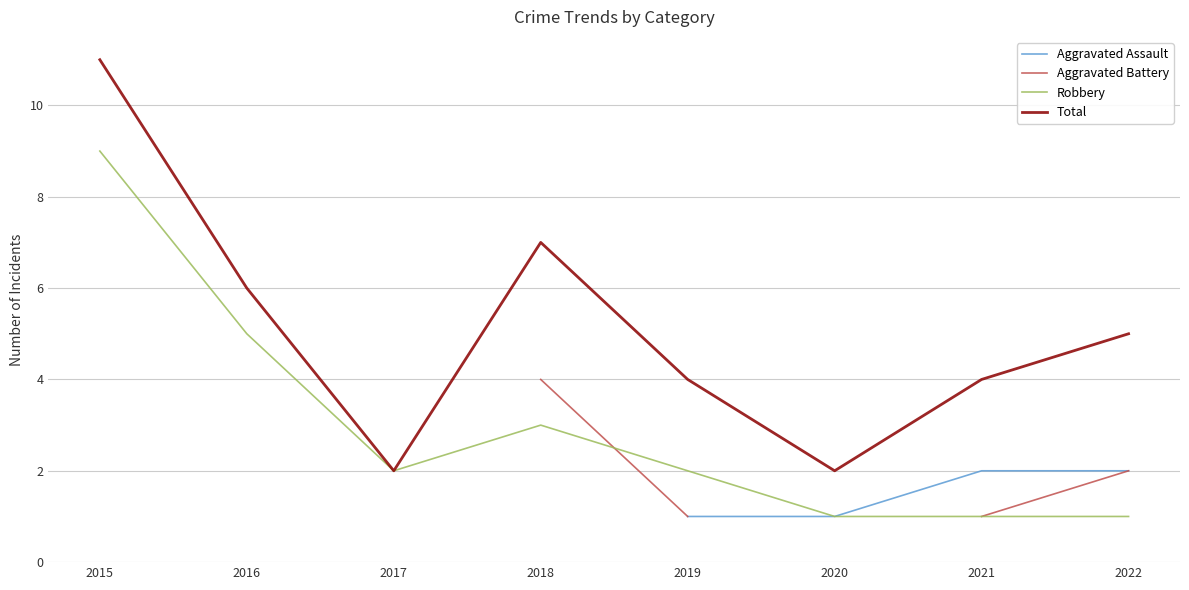

How many intersections are there between Aggravated Battery and Robbery?

1